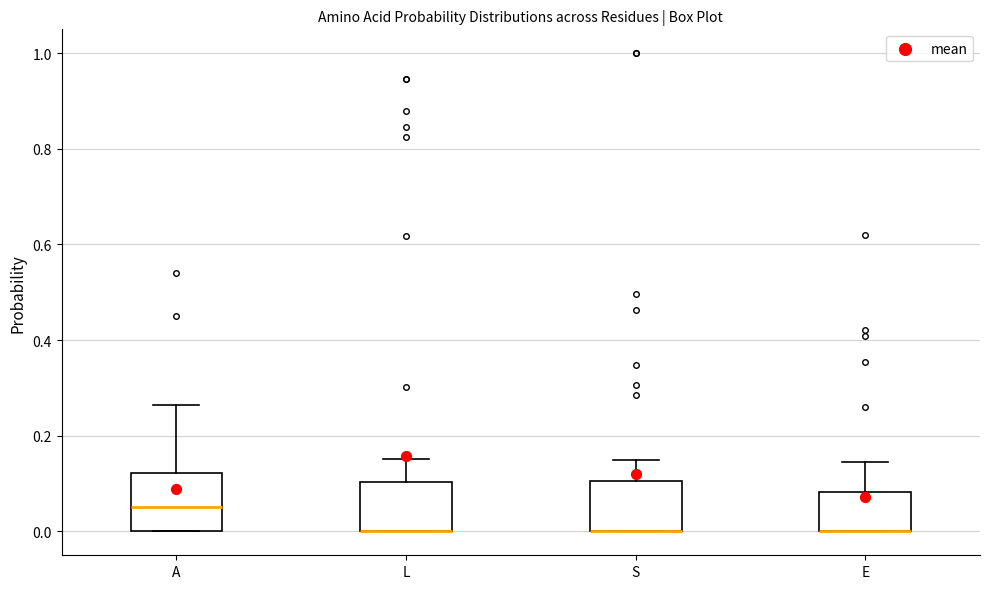

Reading left to right, read every box against the y-axis: the position of its median line, the range the box covers, and the ends of its whiskers. The values are not printed on the chart, so give them approximately, as read against the axis.

A: median 0.06, box 0.00 to 0.12, whiskers 0.00 to 0.26
L: median 0.00 (drawn on the box's lower edge), box 0.00 to 0.10, whiskers 0.00 to 0.16
S: median 0.00 (drawn on the box's lower edge), box 0.00 to 0.10, whiskers 0.00 to 0.16
E: median 0.00 (drawn on the box's lower edge), box 0.00 to 0.08, whiskers 0.00 to 0.14